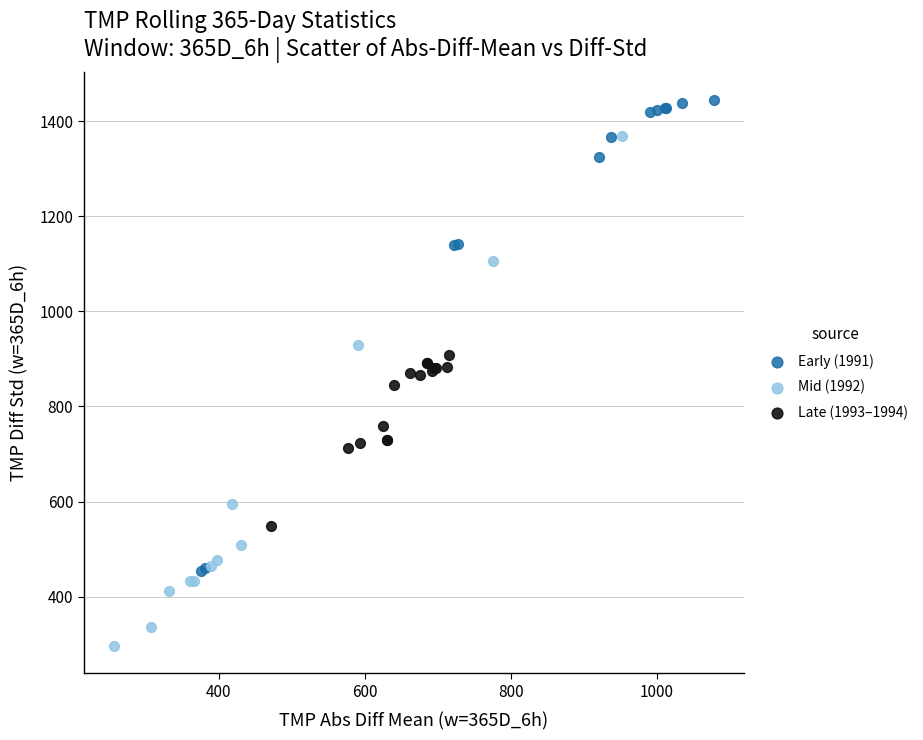

Which series reaches the minimum Y coordinate?

Mid (1992)